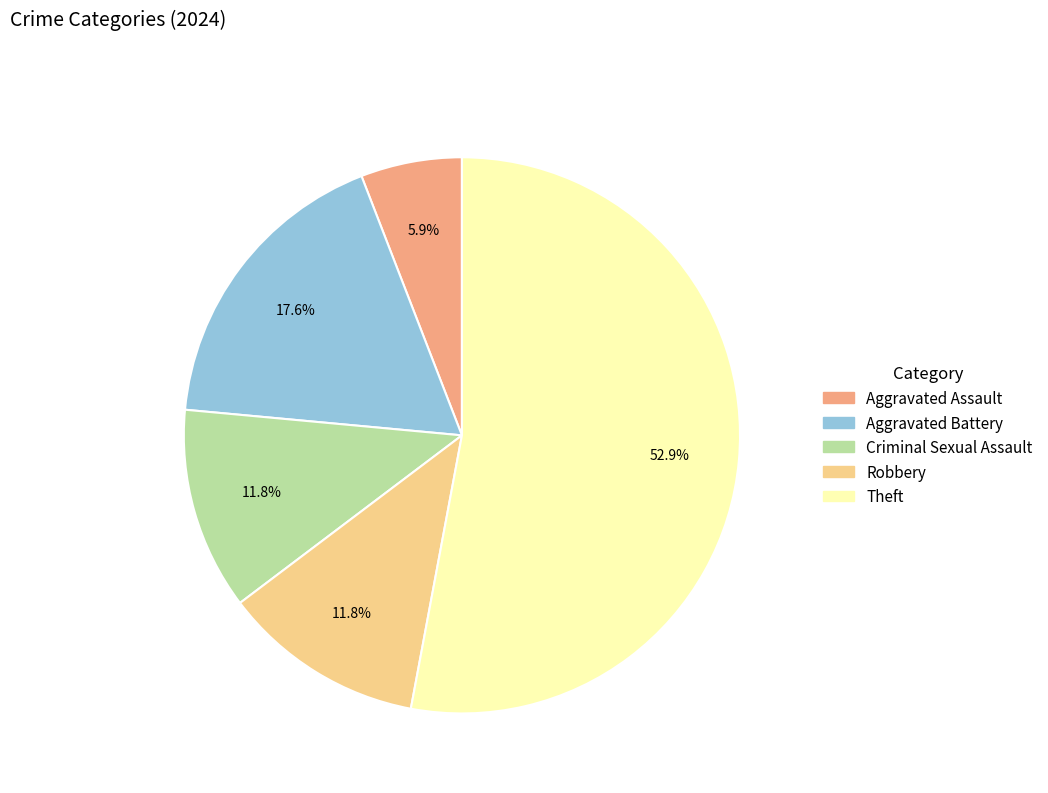

Is there a majority slice in this chart?

Yes